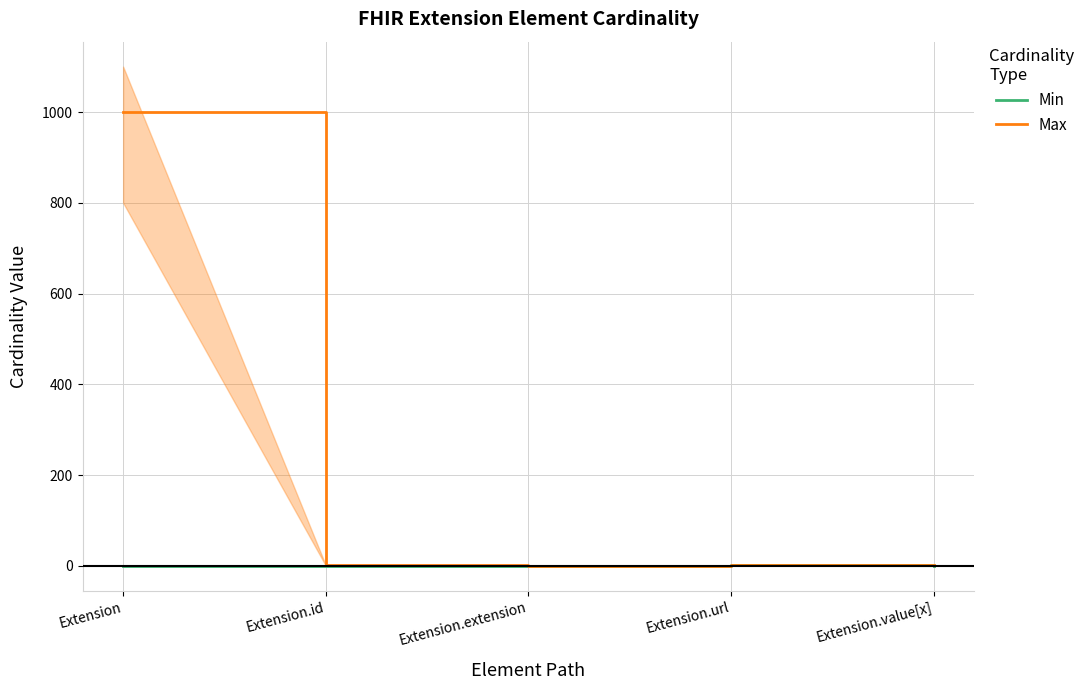

At which category is the sum across all series the highest?

Extension